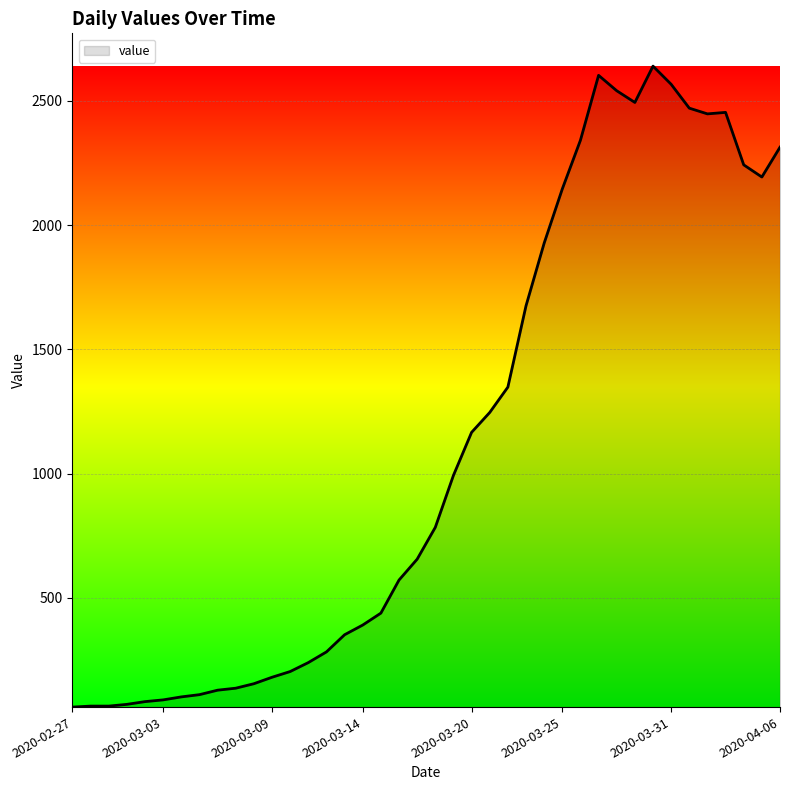

What is the sum of all values?

44971